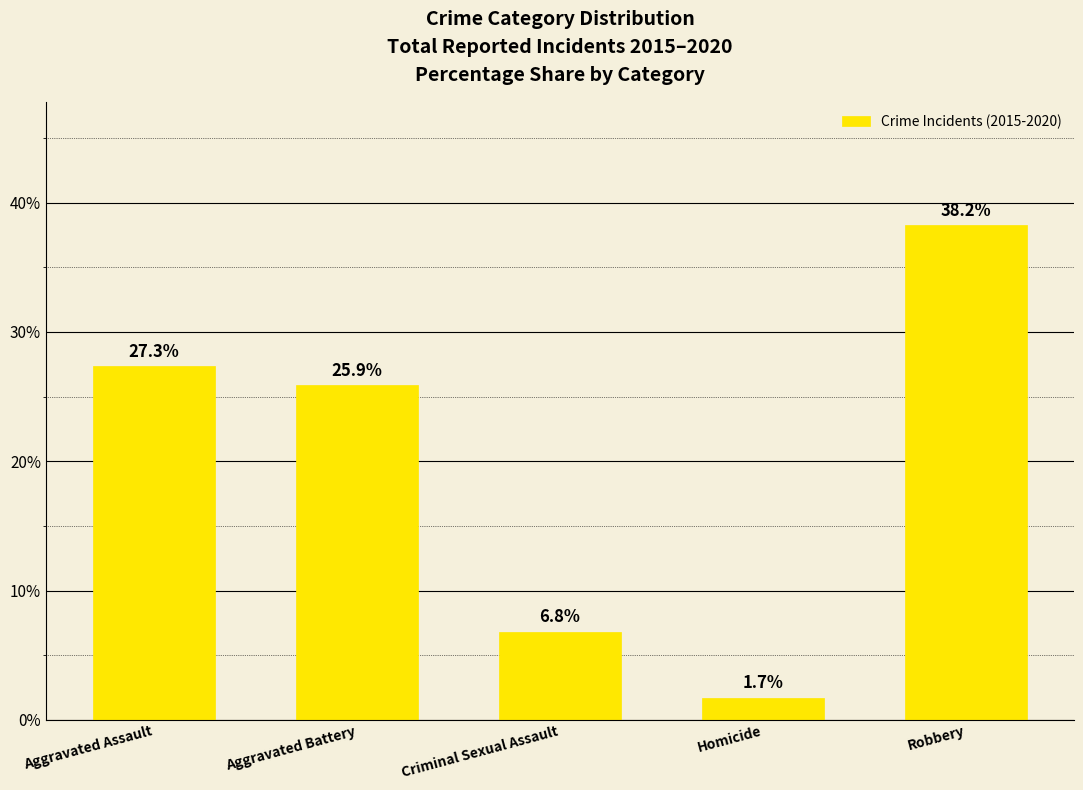

How many data points are above 25?

3